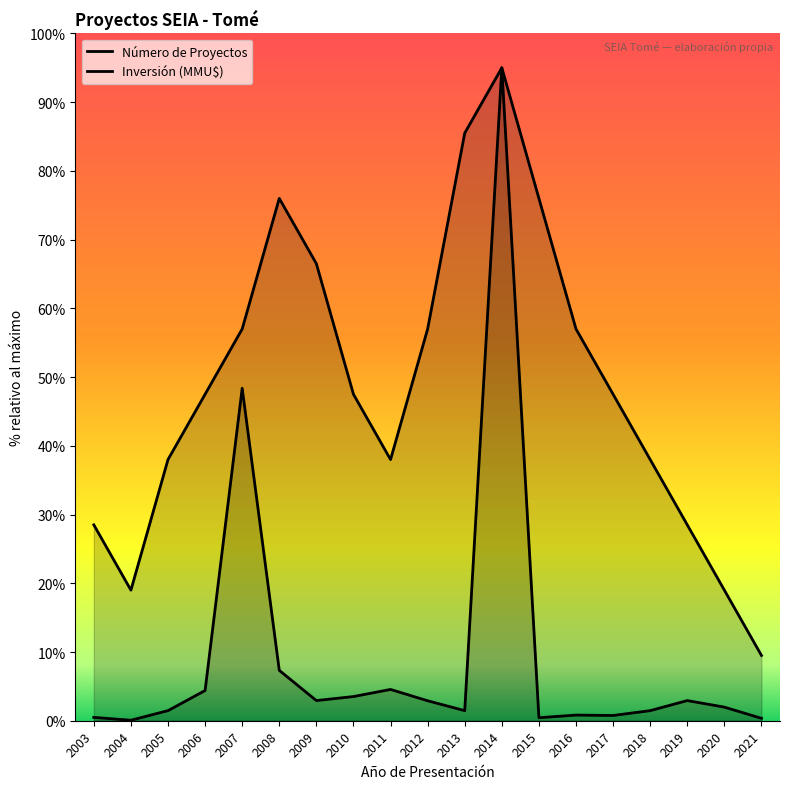

Rank the series by their maximum value, from lowest to highest.

Número de Proyectos, Inversión (MMU$)